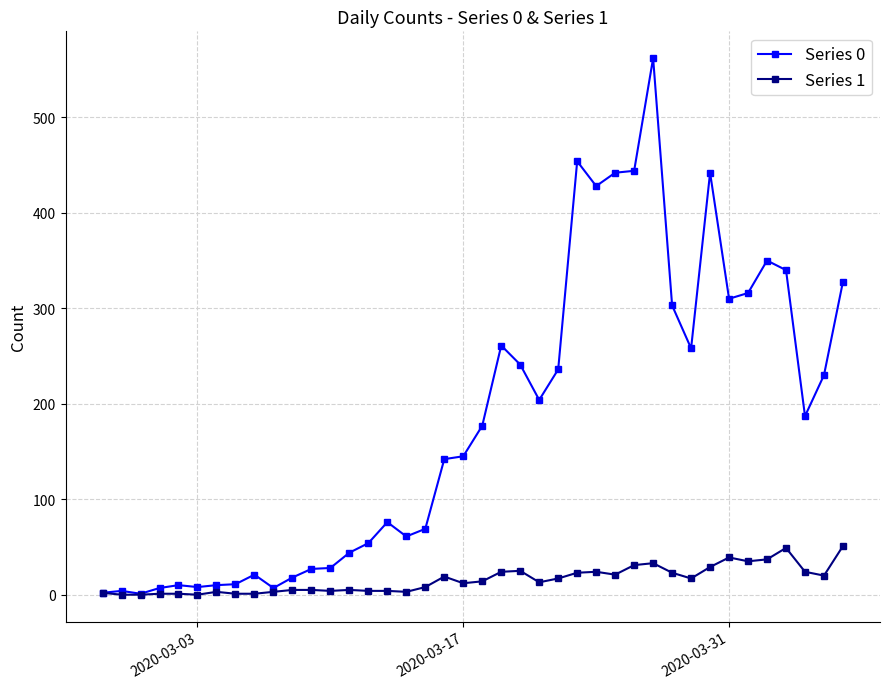

True or false: Series 1 has more than 1 interior local peaks.

True